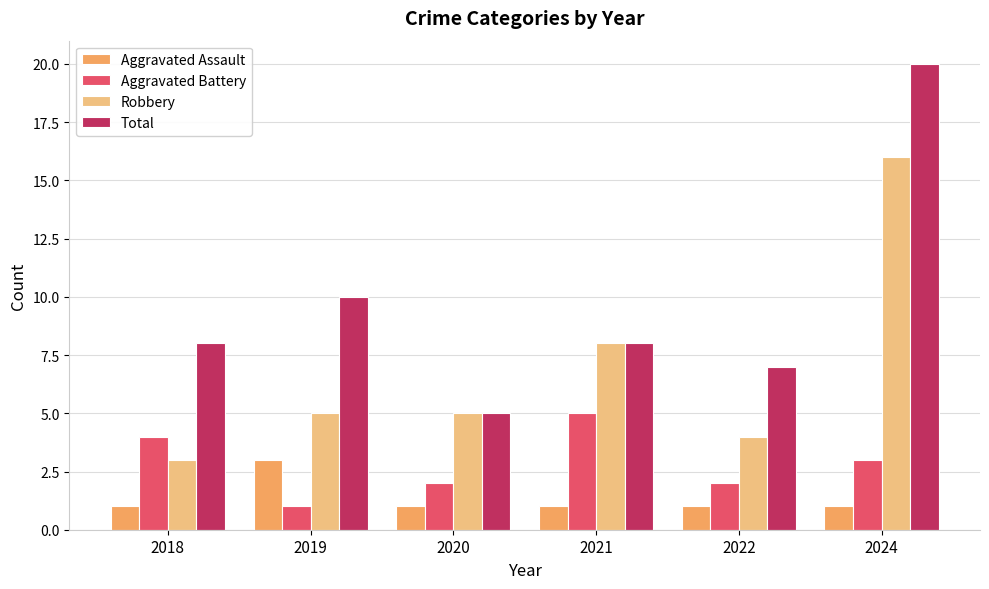

Is it true that Aggravated Assault equals 1 at 2018?

True